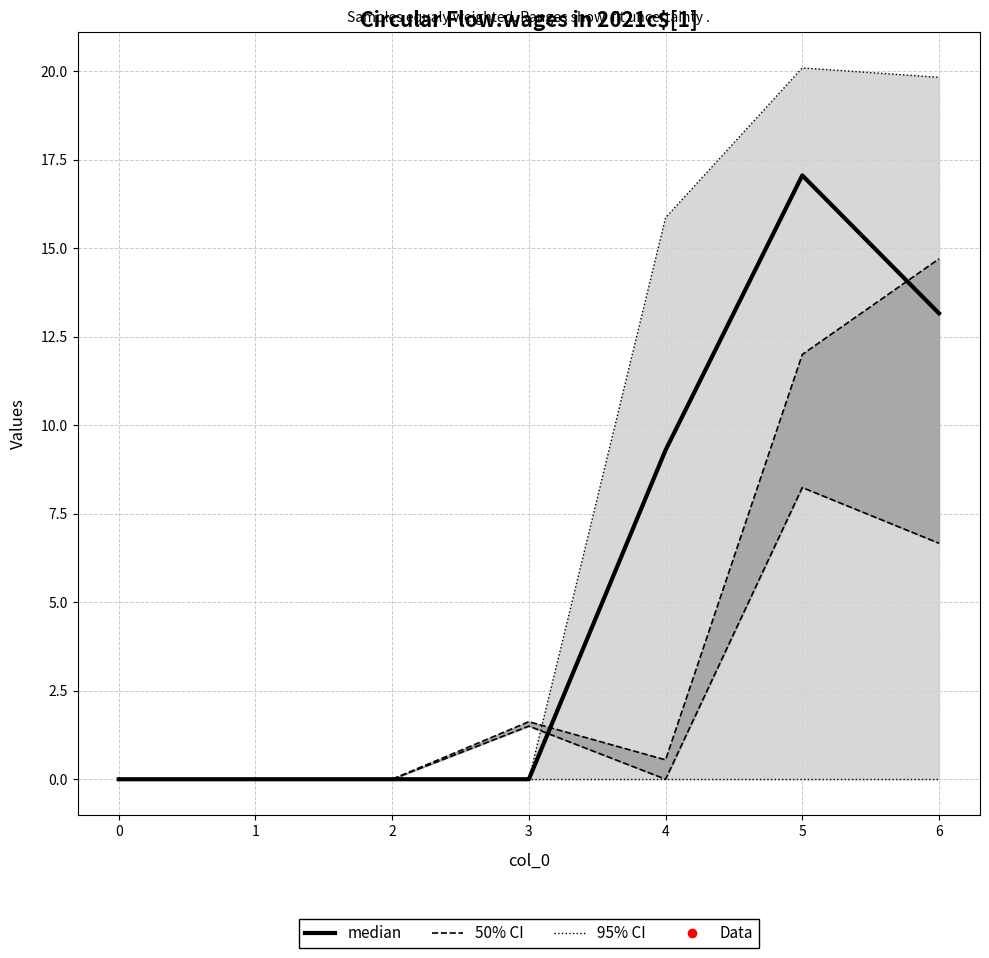

Which has a higher value, 1 or 6?

6